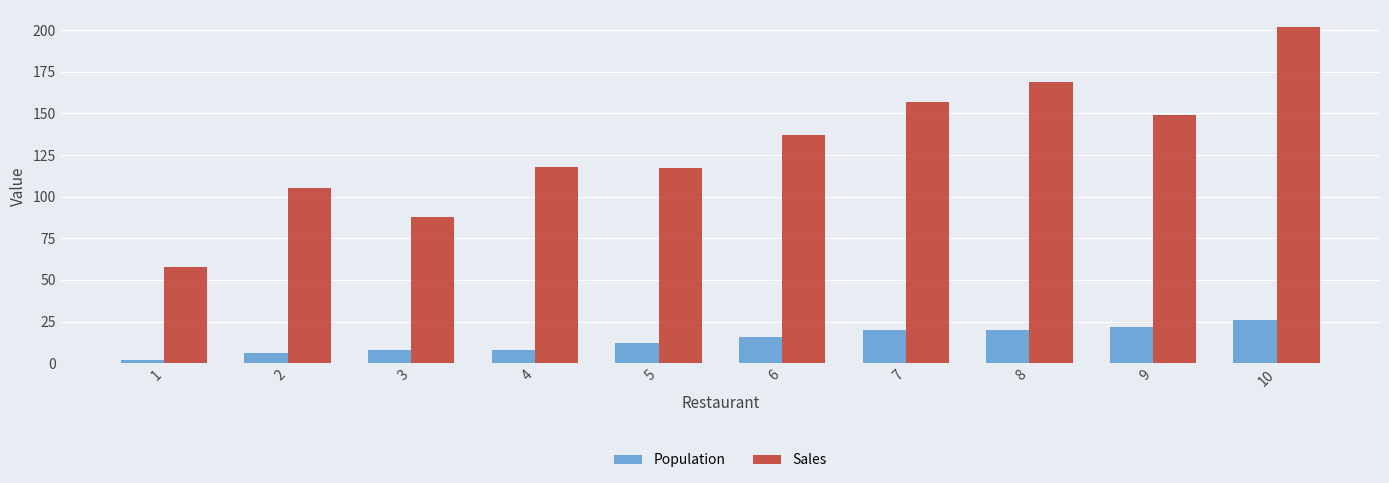

At which category is the sum across all series the highest?

10